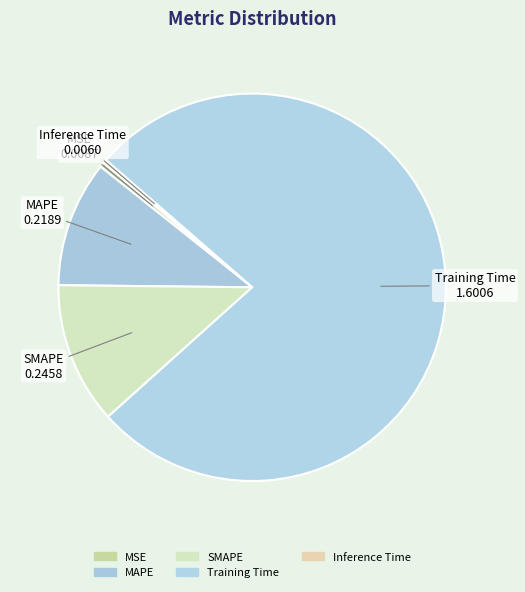

Is it true that MAPE is 2% of the pie?

False